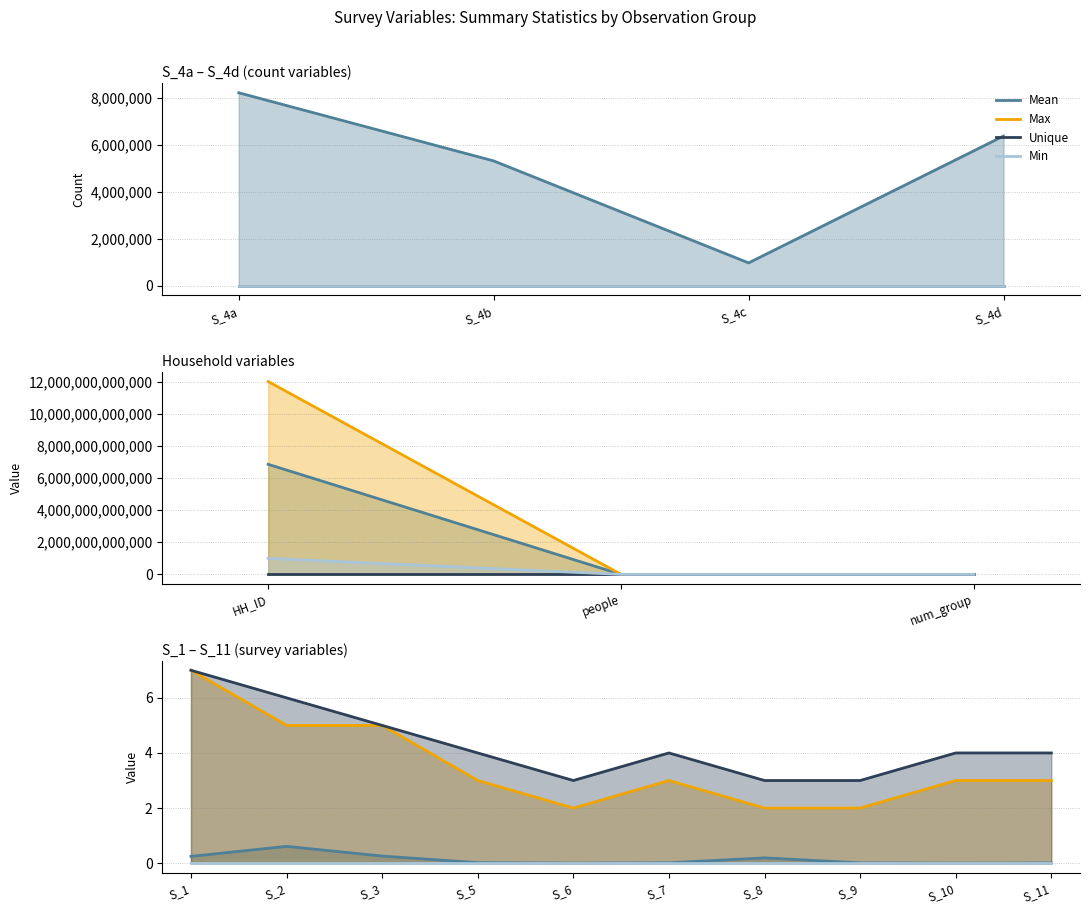

How many Max values are between 2 and 5?

9